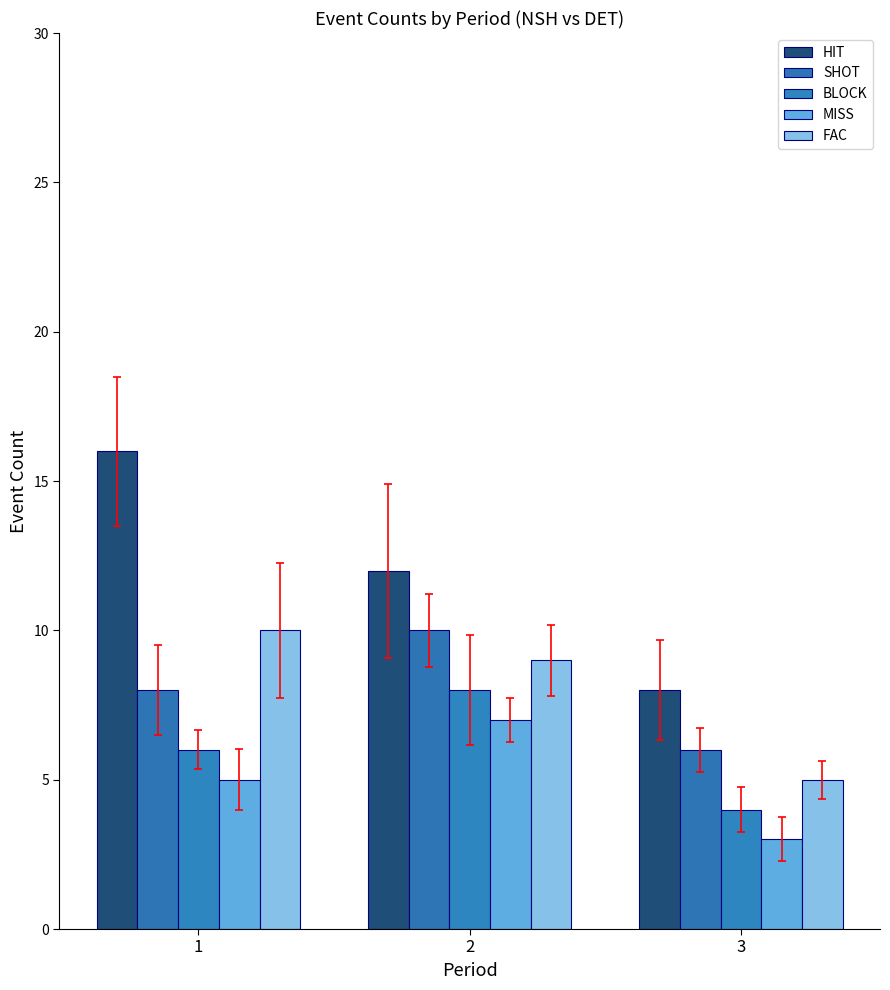

How many bars are there in total?

15